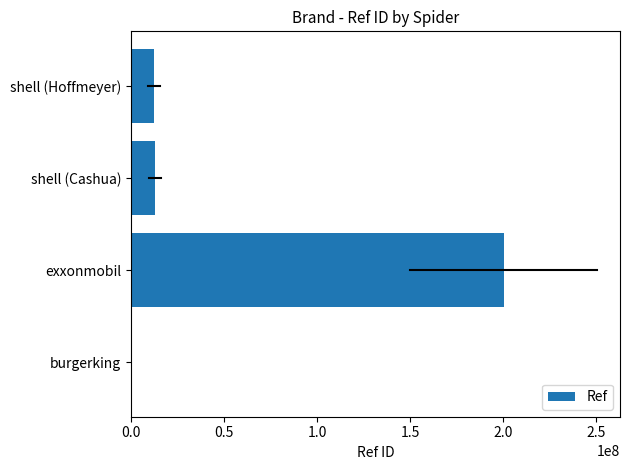

What is the maximum value shown in the chart?

200313648